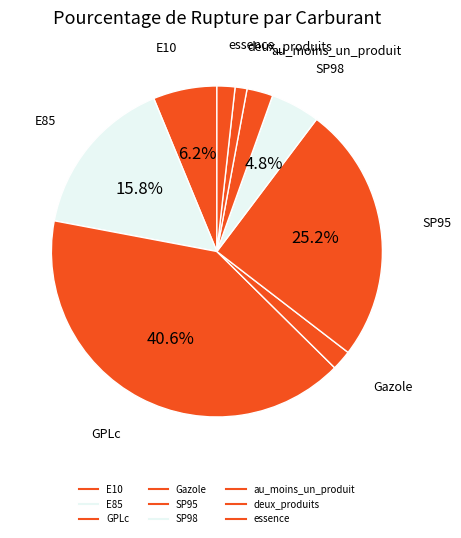

What percentage do deux_produits and E10 together represent?

7.4%